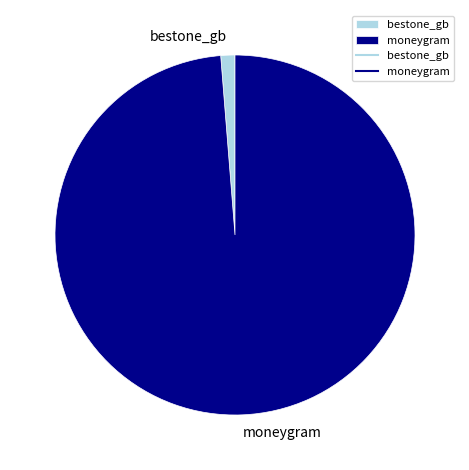

Which has a higher value, moneygram or bestone_gb?

moneygram